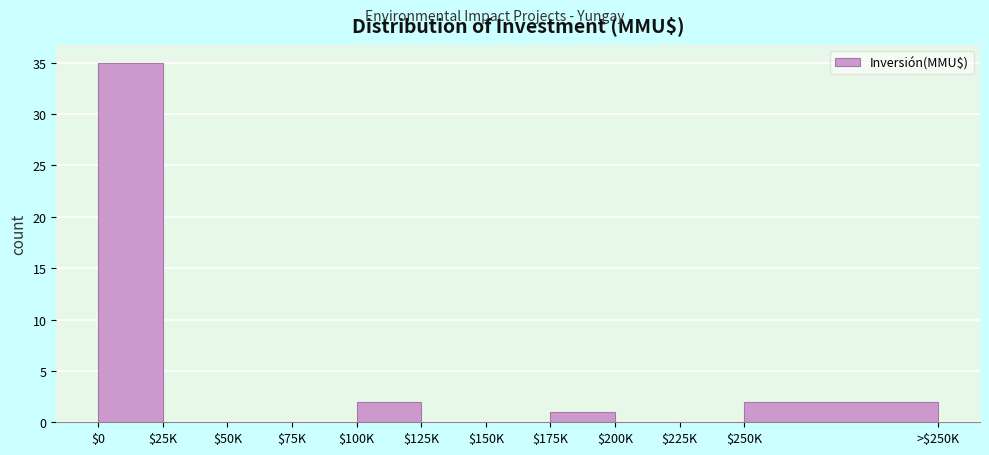

Which category has the highest value across all series?

$0